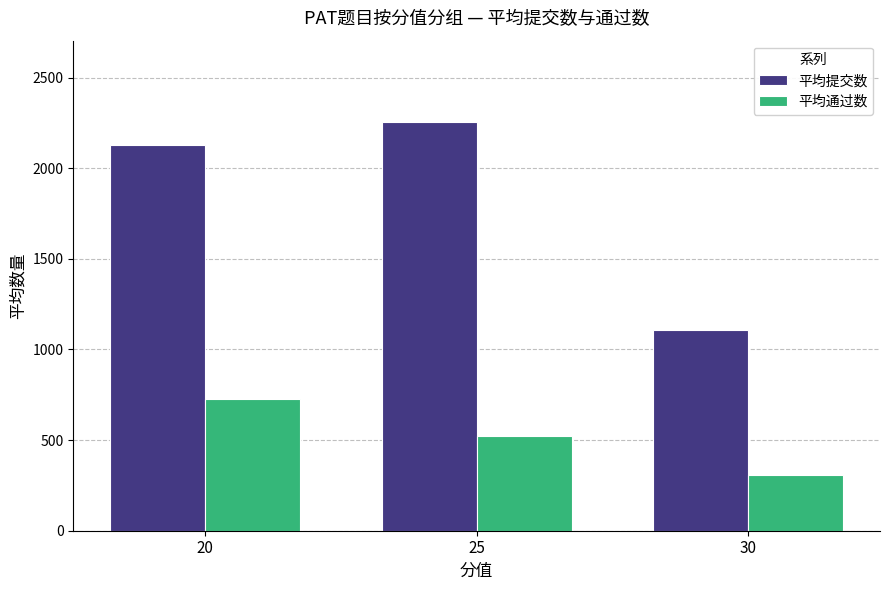

What is the average value of the 平均提交数 series?

1829